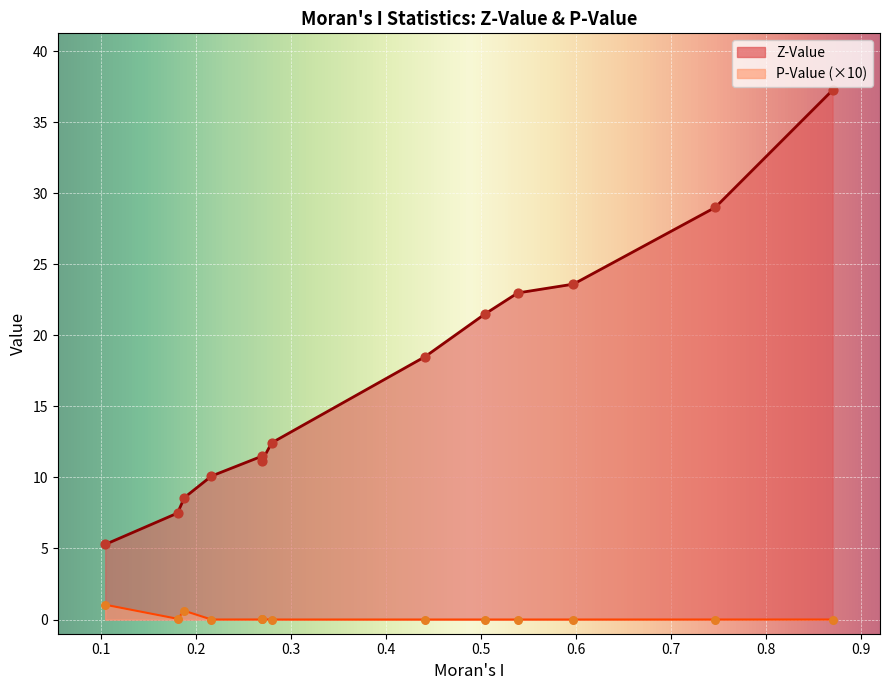

Approximately how many times larger is the value at EMP_DENSIT compared to Avg_TRIPSP?

2.9